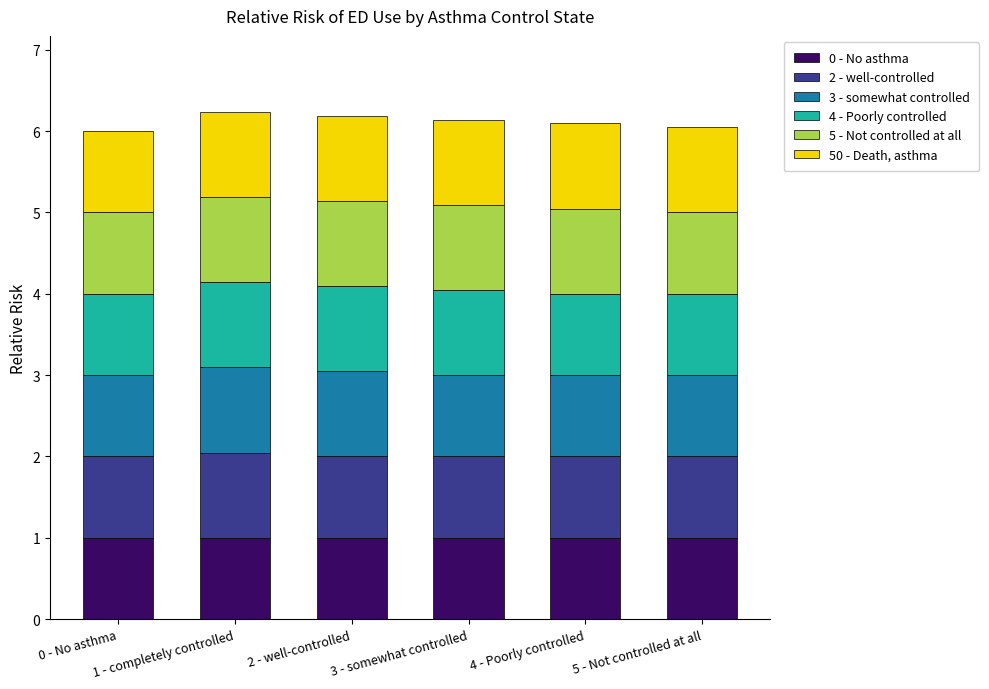

List the series in order of their overall mean, highest first.

50 - Death, asthma, 5 - Not controlled at all, 4 - Poorly controlled, 3 - somewhat controlled, 2 - well-controlled, 0 - No asthma